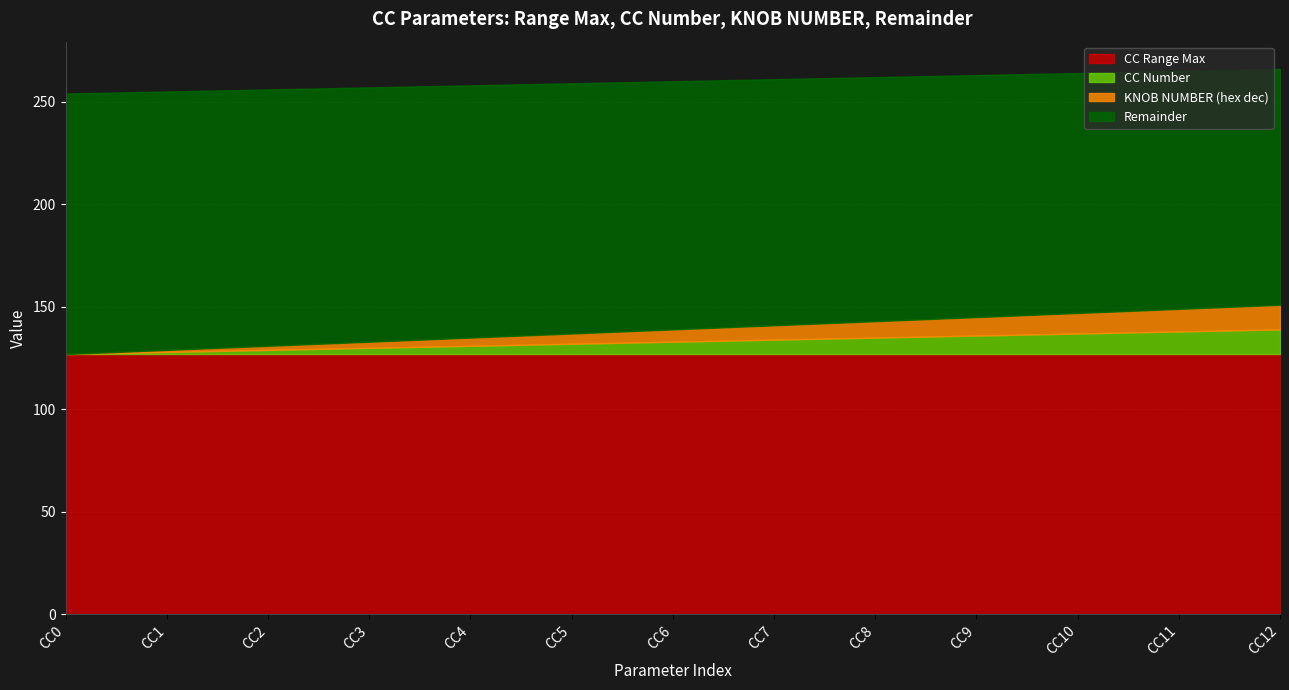

Is the value of CC Number at 3 greater than the value of CC Range Max at 12?

No